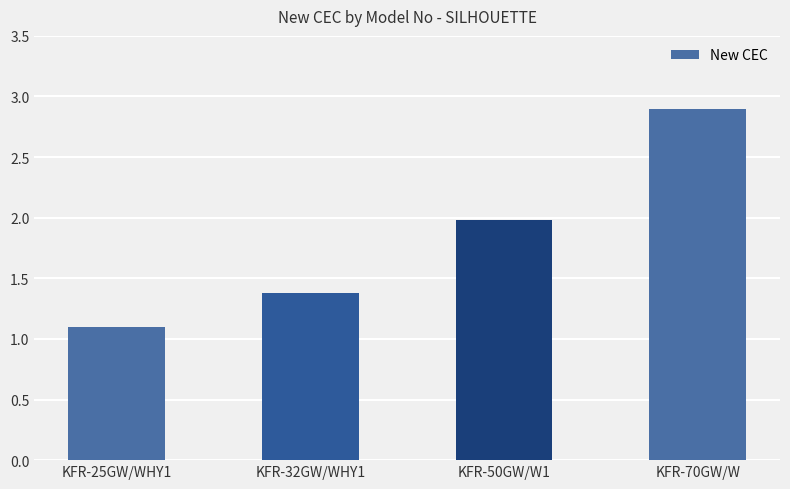

What is the label of the 3rd bar from the left?

KFR-50GW/W1